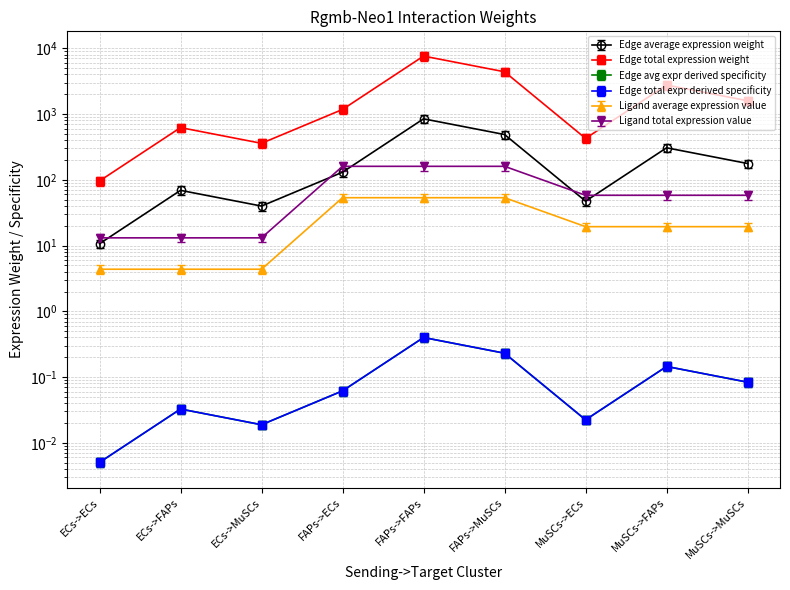

What value does the Edge total expression weight series have at MuSCs->MuSCs?

0.1